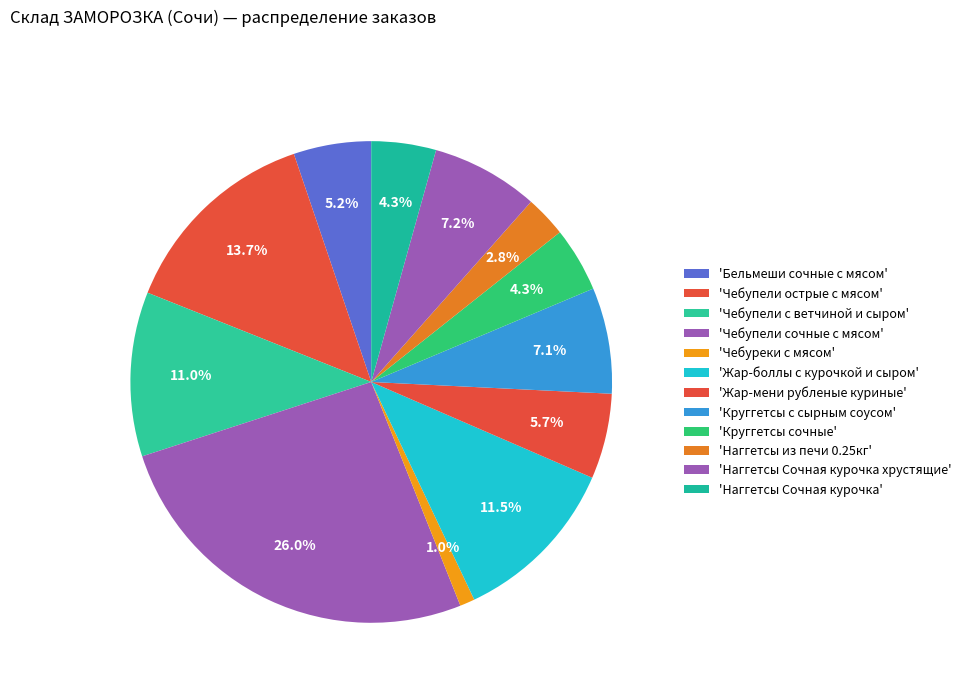

To the nearest percent, what is the difference between the largest and smallest slice percentages?

25%